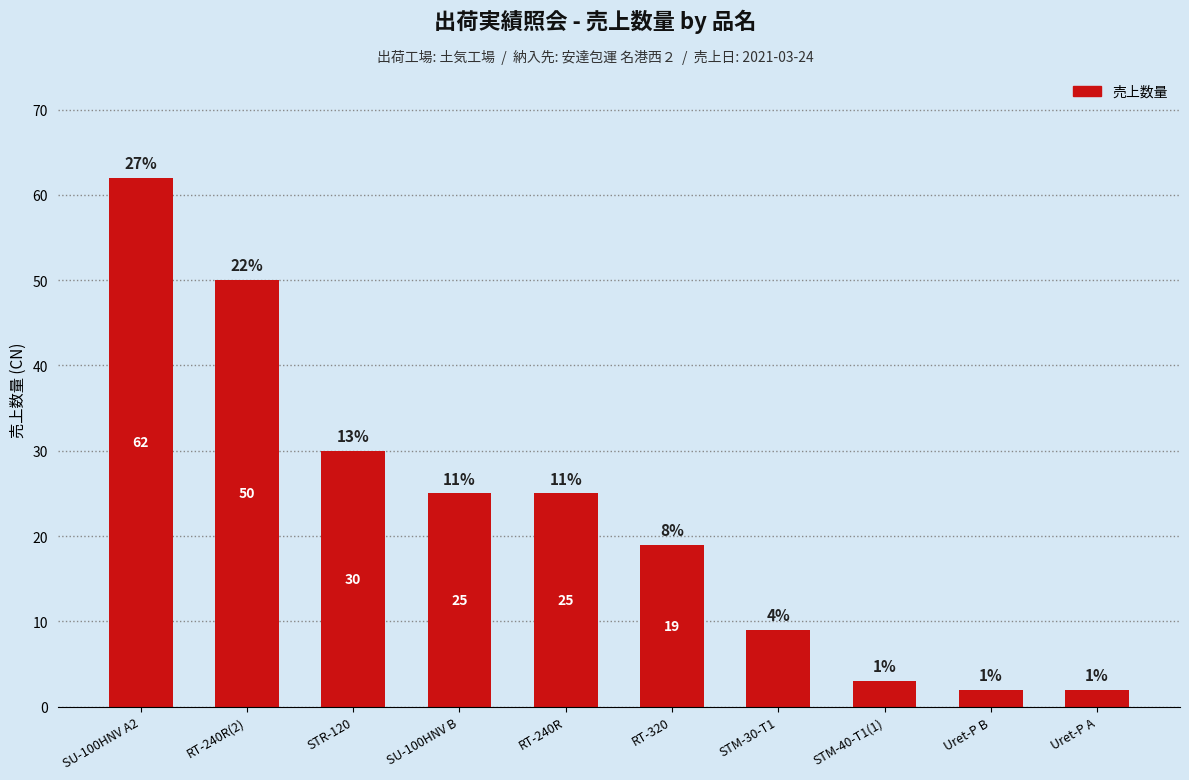

The chart shows a value of 52 at STR-120. True or false?

False